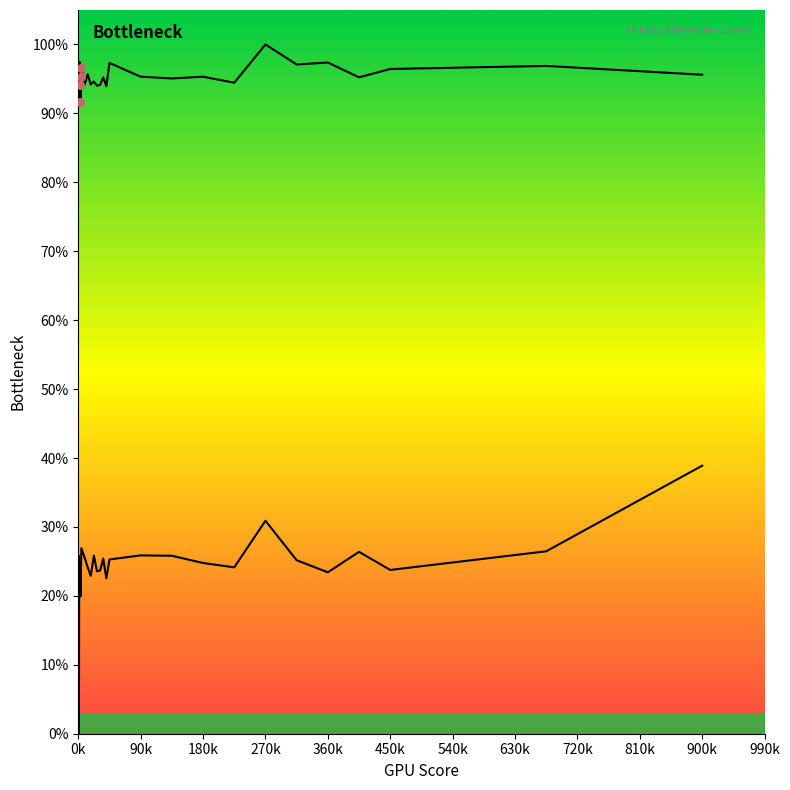

At which category is the sum across all series the highest?

900k